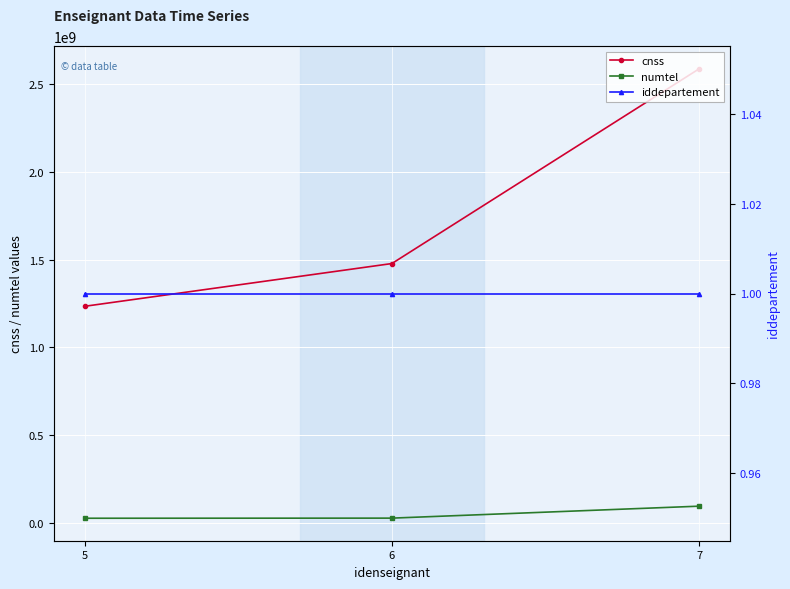

The cnss series shows 1478523698 at 6. True or false?

True